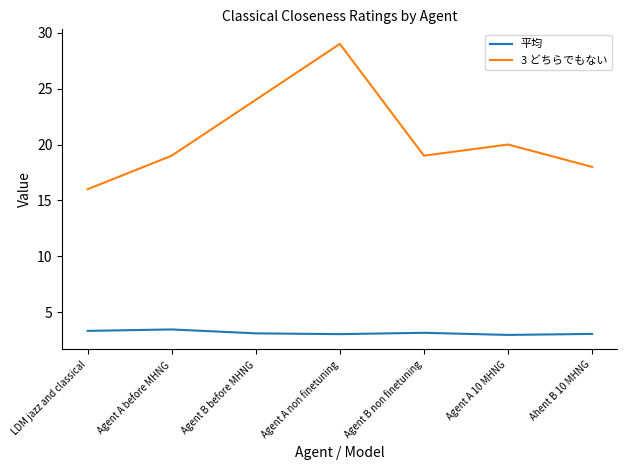

Which series has the largest range (max minus min)?

3 どちらでもない